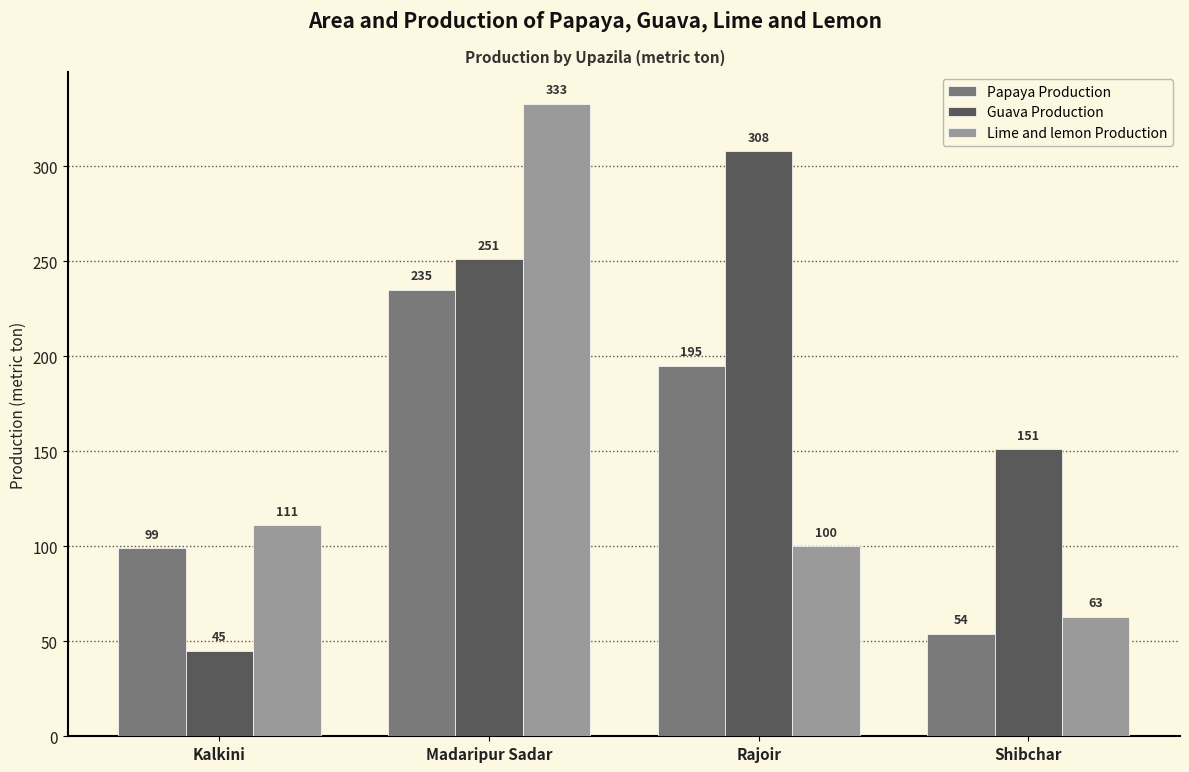

Are the bars horizontal?

No